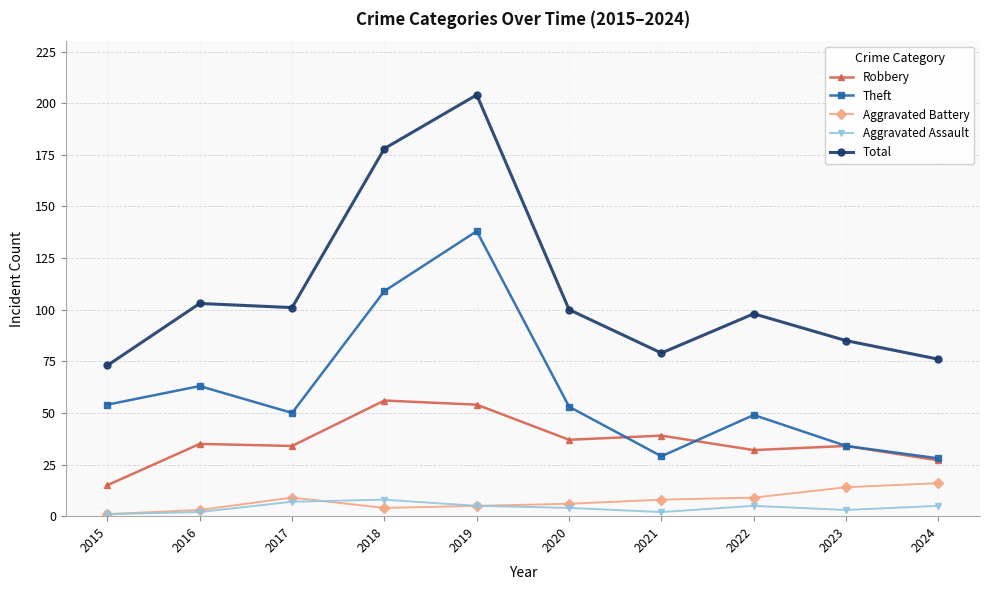

What is the value of the Robbery point at the 4th from the left?

56